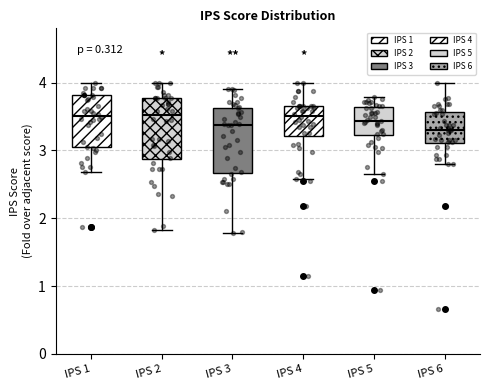

Where does the upper whisker of the box for IPS 1 end on the y-axis? The values are not printed on the chart, so give them approximately, as read against the axis.

4.0